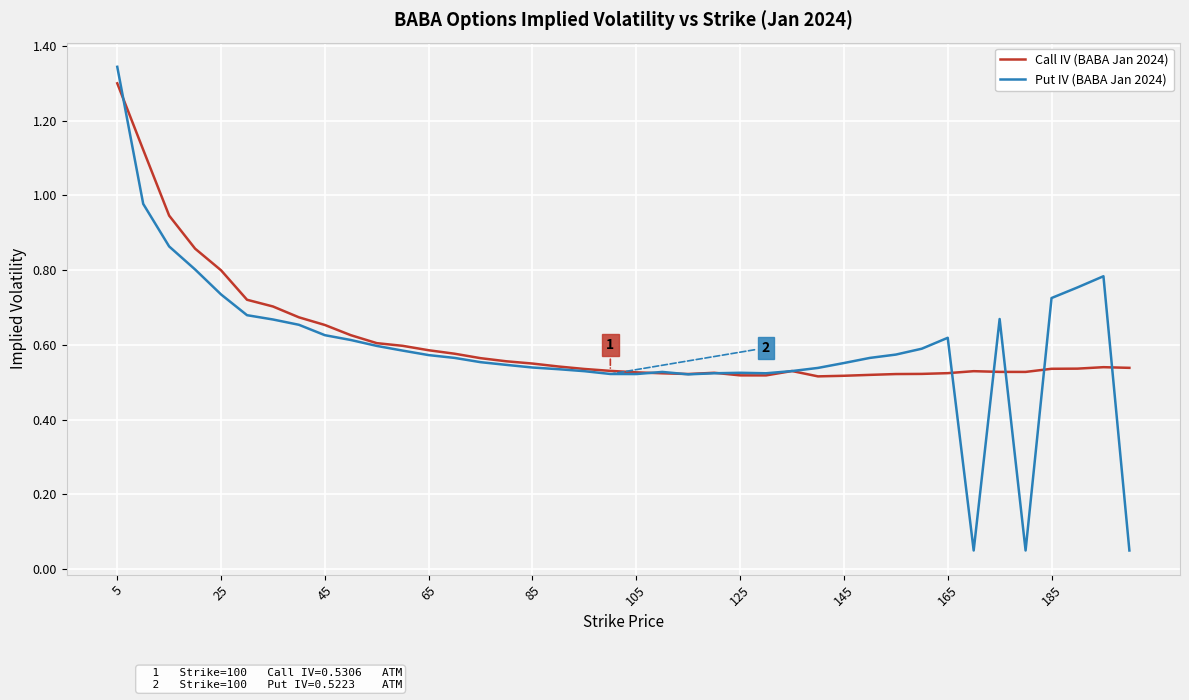

Which series has the widest spread of values?

Put IV (BABA Jan 2024)